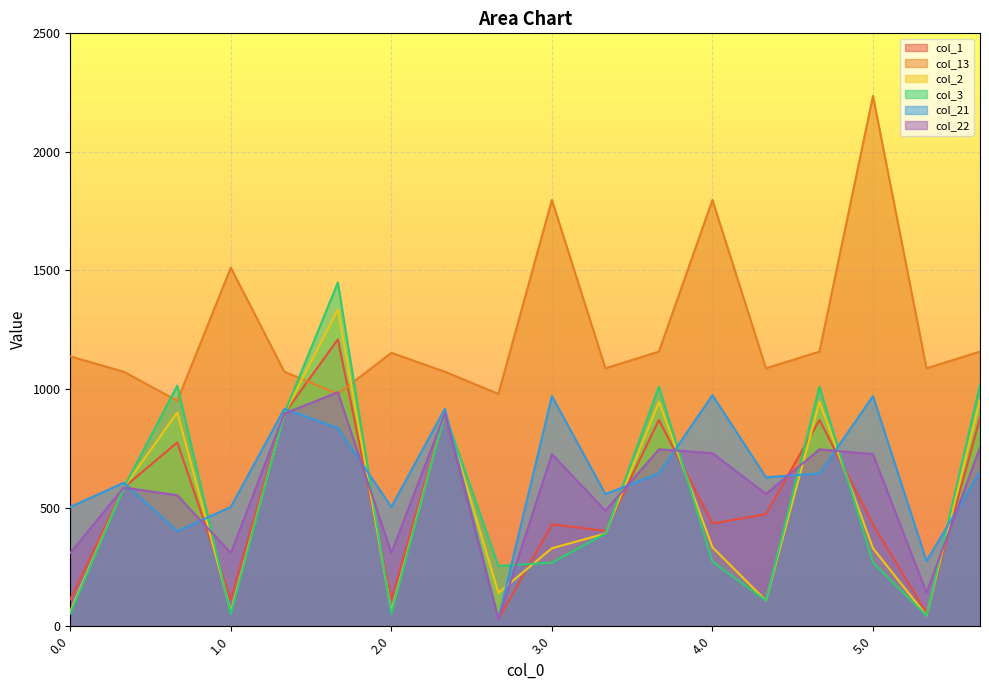

How many lines are shown in the chart?

6